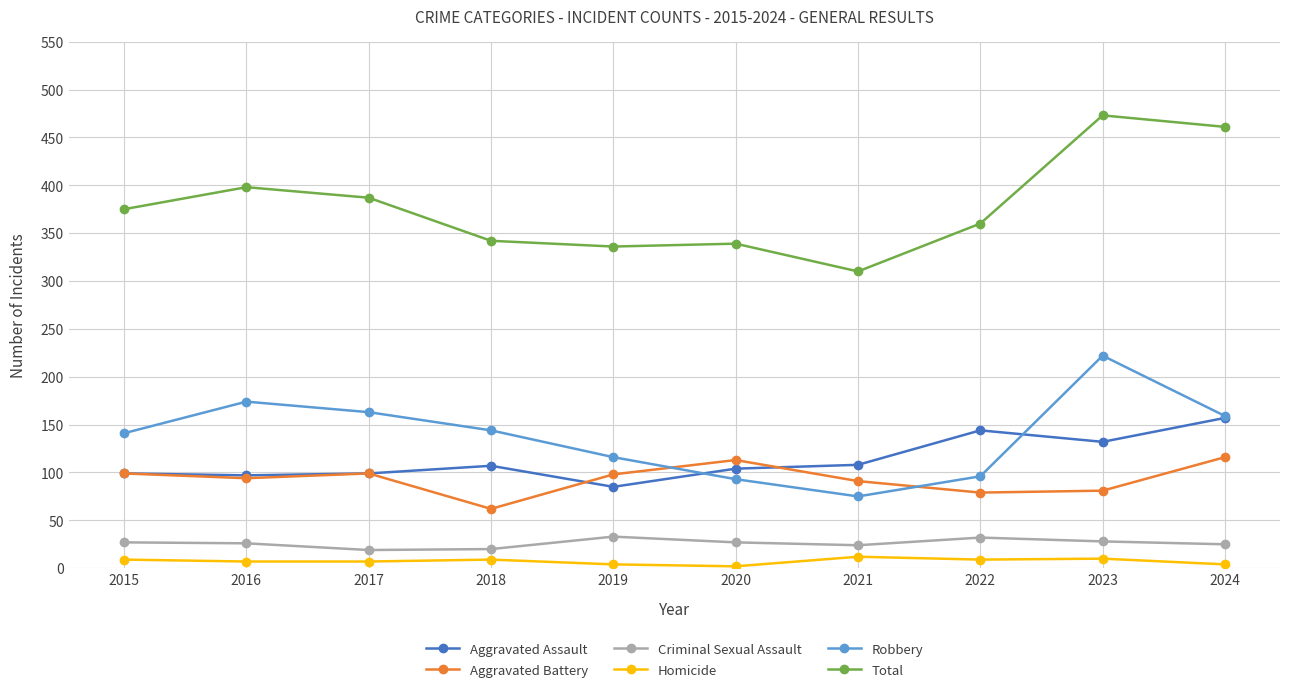

What is the value of the Criminal Sexual Assault point at the 7th from the left?

24